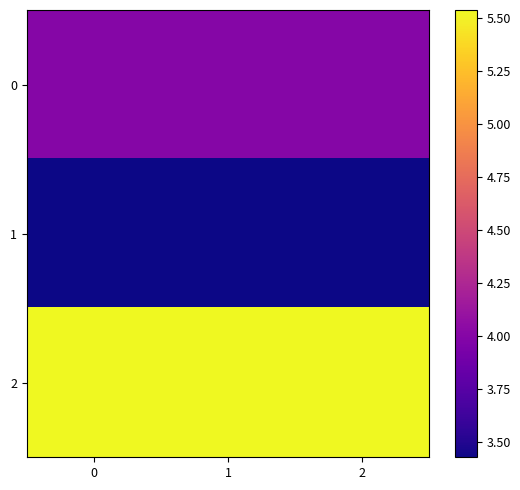

Reading left to right, transcribe all the data shown in this chart.

row_0: 0=4.0	1=4.0	2=4.0
row_1: 0=3.4	1=3.4	2=3.4
row_2: 0=5.5	1=5.5	2=5.5